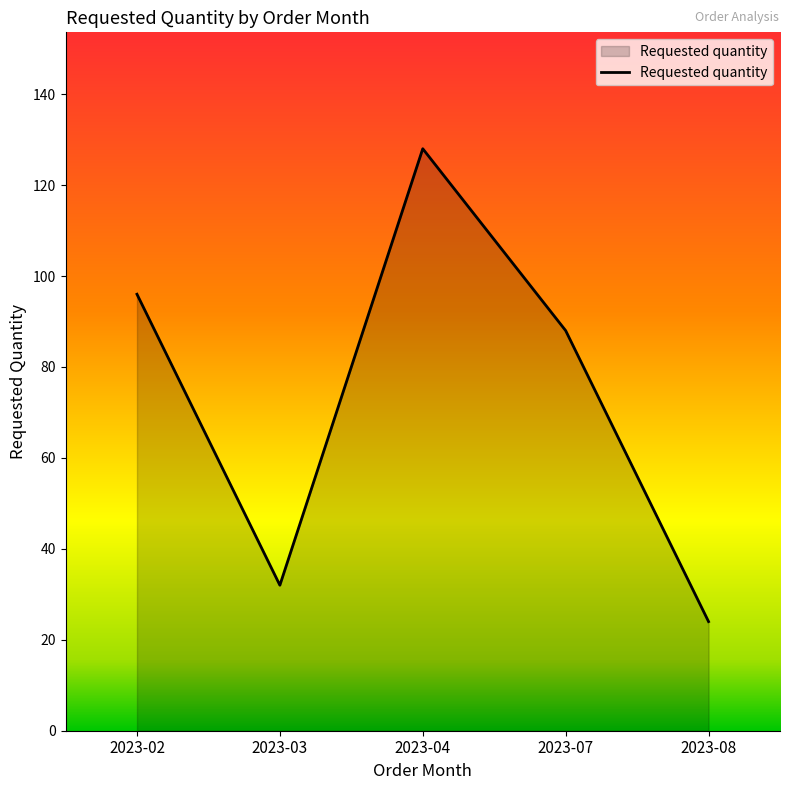

What is the sum of the values at 2023-07 and 2023-04?

216